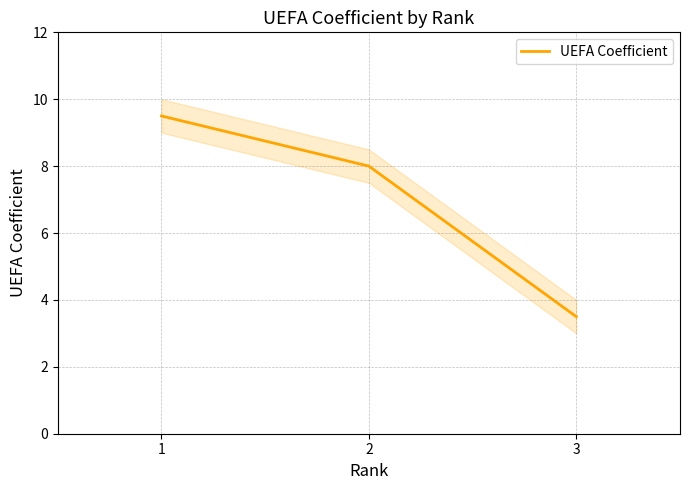

Read the value at 2.

8.0